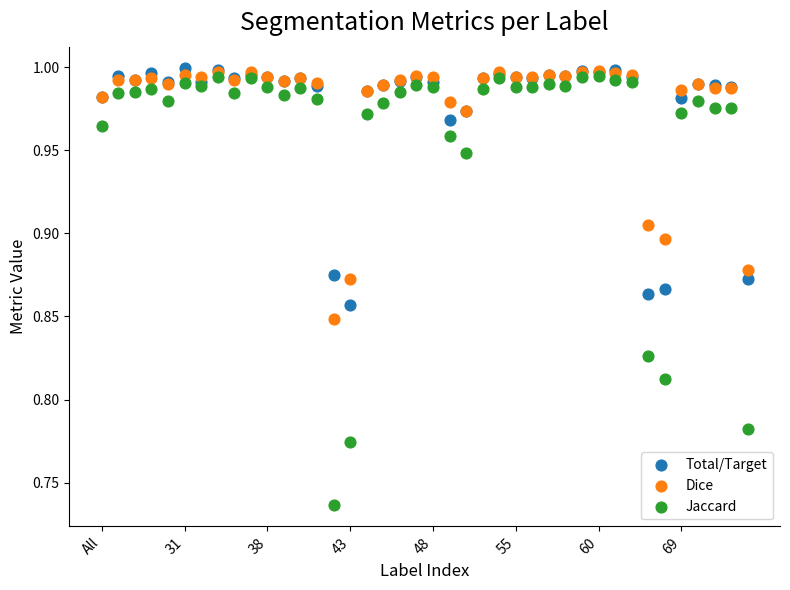

Which series has the widest spread of Y values?

Jaccard